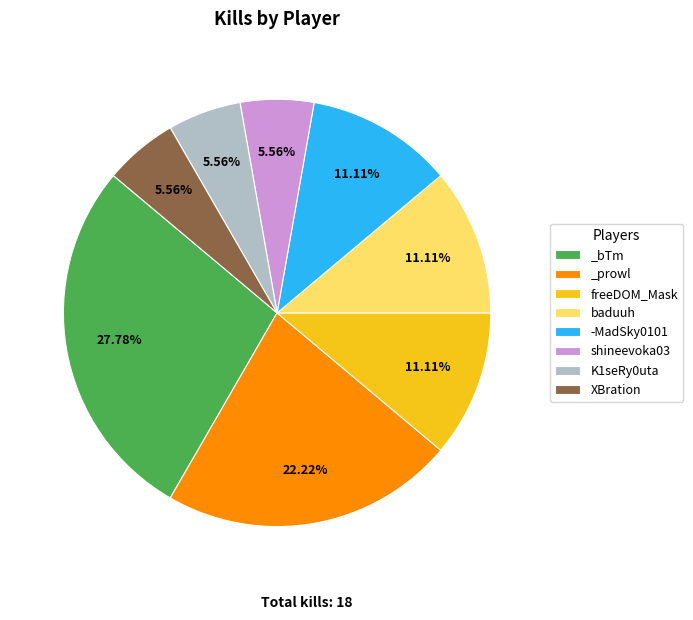

How many slices are in this pie chart?

8